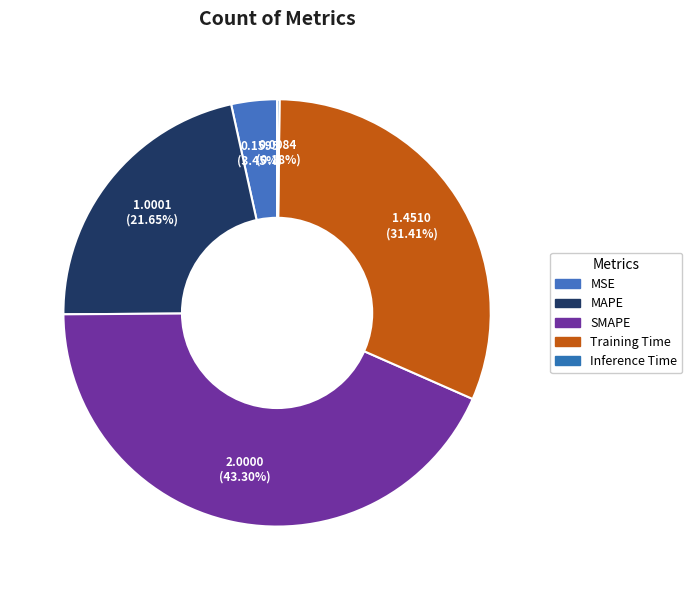

Rank the categories by value from lowest to highest.

Inference Time, MSE, MAPE, Training Time, SMAPE